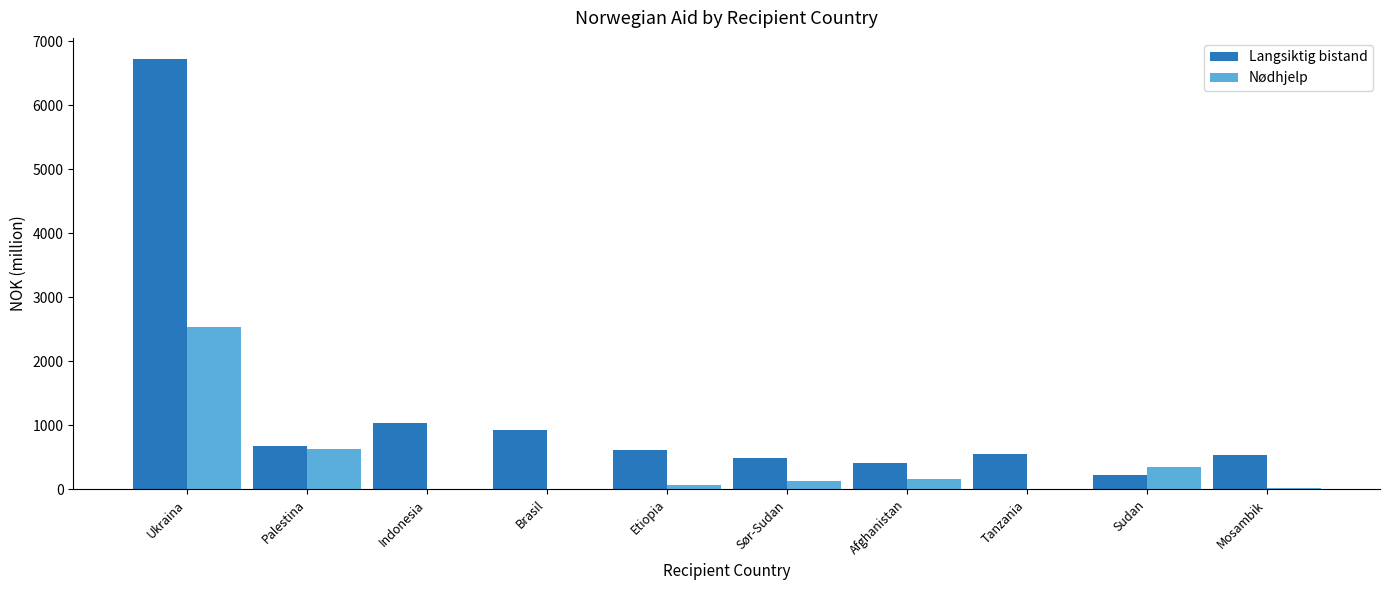

What are all the series names shown in the legend?

Langsiktig bistand, Nødhjelp